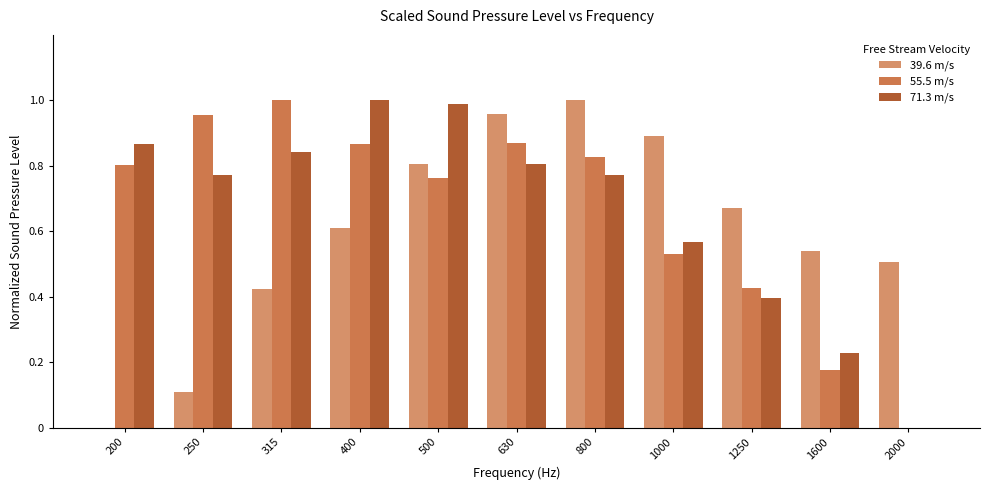

True or false: 71.3 m/s has a value of 0.6 at 2000.

False